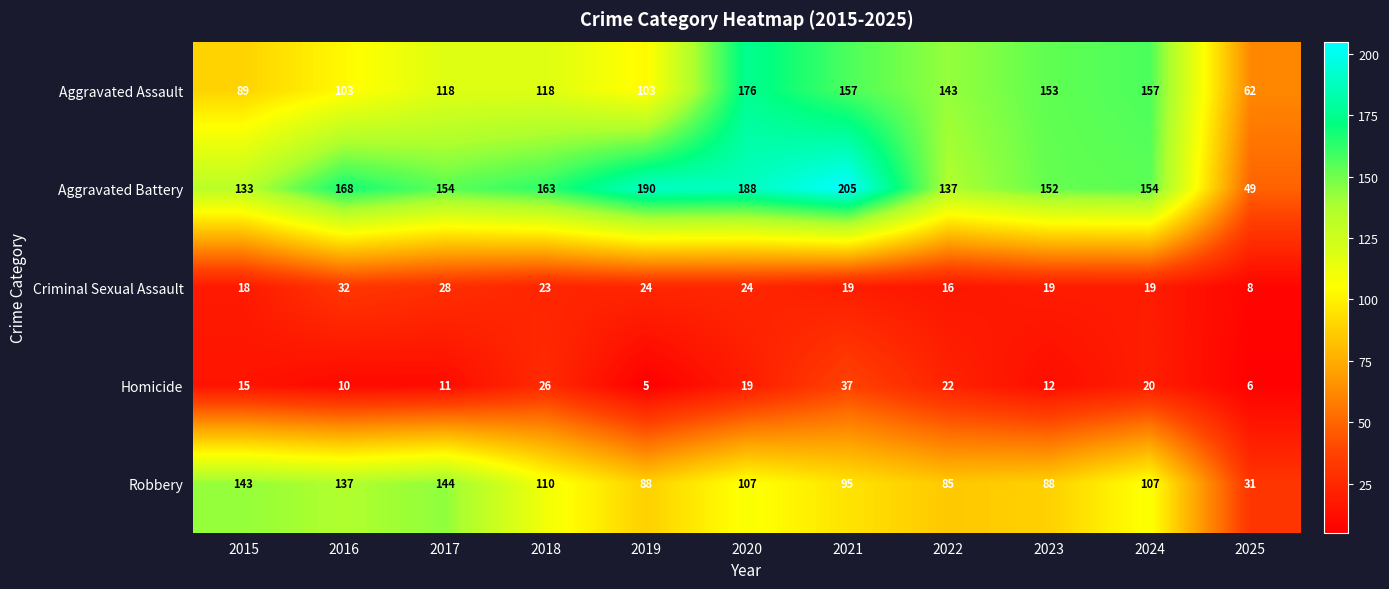

What is the sum of the Homicide values at 2020 and 2018?

45